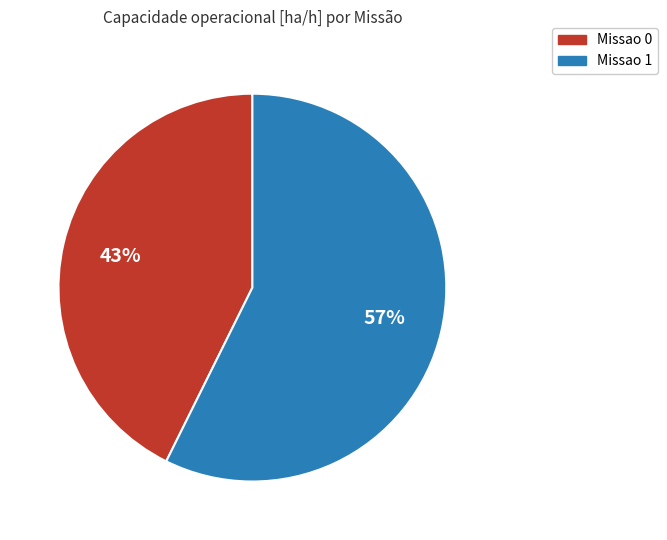

Is it true that Missao 1 is 62% of the pie?

False